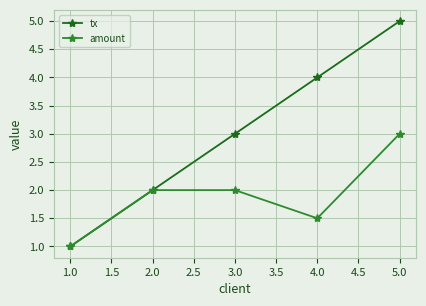

What is the lowest value of the amount series?

1.0